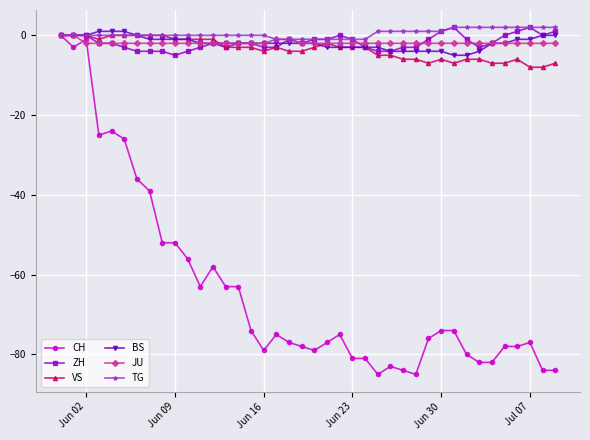

Which series has the largest range (max minus min)?

CH